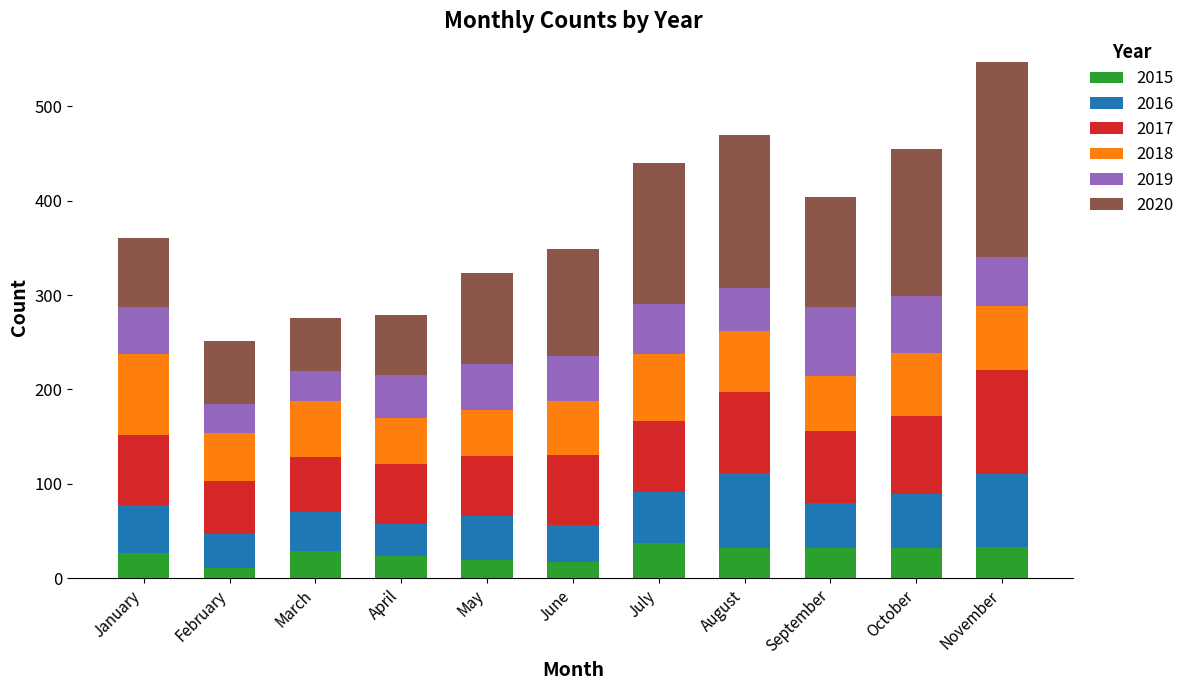

Count the number of categories in the chart.

11